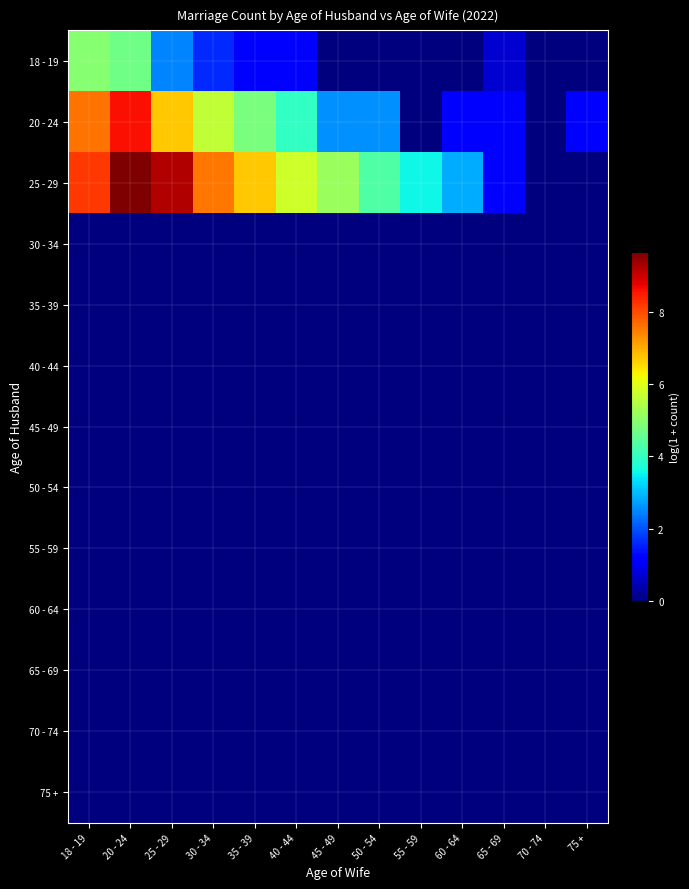

Reading right to left, transcribe all the data shown in this chart.

18 - 19: 75 +=0.0	70 - 74=0.0	65 - 69=0.7	60 - 64=0.0	55 - 59=0.0	50 - 54=0.0	45 - 49=0.0	40 - 44=1.1	35 - 39=1.1	30 - 34=1.6	25 - 29=2.5	20 - 24=4.7	18 - 19=5.0
20 - 24: 75 +=1.1	70 - 74=0.0	65 - 69=1.1	60 - 64=1.1	55 - 59=0.0	50 - 54=2.6	45 - 49=2.6	40 - 44=4.0	35 - 39=4.8	30 - 34=5.6	25 - 29=6.7	20 - 24=8.6	18 - 19=7.6
25 - 29: 75 +=0.0	70 - 74=0.0	65 - 69=1.1	60 - 64=2.8	55 - 59=3.6	50 - 54=4.3	45 - 49=5.2	40 - 44=5.8	35 - 39=6.7	30 - 34=7.6	25 - 29=9.2	20 - 24=9.7	18 - 19=8.2
30 - 34: 75 +=0.0	70 - 74=0.0	65 - 69=0.0	60 - 64=0.0	55 - 59=0.0	50 - 54=0.0	45 - 49=0.0	40 - 44=0.0	35 - 39=0.0	30 - 34=0.0	25 - 29=0.0	20 - 24=0.0	18 - 19=0.0
35 - 39: 75 +=0.0	70 - 74=0.0	65 - 69=0.0	60 - 64=0.0	55 - 59=0.0	50 - 54=0.0	45 - 49=0.0	40 - 44=0.0	35 - 39=0.0	30 - 34=0.0	25 - 29=0.0	20 - 24=0.0	18 - 19=0.0
40 - 44: 75 +=0.0	70 - 74=0.0	65 - 69=0.0	60 - 64=0.0	55 - 59=0.0	50 - 54=0.0	45 - 49=0.0	40 - 44=0.0	35 - 39=0.0	30 - 34=0.0	25 - 29=0.0	20 - 24=0.0	18 - 19=0.0
45 - 49: 75 +=0.0	70 - 74=0.0	65 - 69=0.0	60 - 64=0.0	55 - 59=0.0	50 - 54=0.0	45 - 49=0.0	40 - 44=0.0	35 - 39=0.0	30 - 34=0.0	25 - 29=0.0	20 - 24=0.0	18 - 19=0.0
50 - 54: 75 +=0.0	70 - 74=0.0	65 - 69=0.0	60 - 64=0.0	55 - 59=0.0	50 - 54=0.0	45 - 49=0.0	40 - 44=0.0	35 - 39=0.0	30 - 34=0.0	25 - 29=0.0	20 - 24=0.0	18 - 19=0.0
55 - 59: 75 +=0.0	70 - 74=0.0	65 - 69=0.0	60 - 64=0.0	55 - 59=0.0	50 - 54=0.0	45 - 49=0.0	40 - 44=0.0	35 - 39=0.0	30 - 34=0.0	25 - 29=0.0	20 - 24=0.0	18 - 19=0.0
60 - 64: 75 +=0.0	70 - 74=0.0	65 - 69=0.0	60 - 64=0.0	55 - 59=0.0	50 - 54=0.0	45 - 49=0.0	40 - 44=0.0	35 - 39=0.0	30 - 34=0.0	25 - 29=0.0	20 - 24=0.0	18 - 19=0.0
65 - 69: 75 +=0.0	70 - 74=0.0	65 - 69=0.0	60 - 64=0.0	55 - 59=0.0	50 - 54=0.0	45 - 49=0.0	40 - 44=0.0	35 - 39=0.0	30 - 34=0.0	25 - 29=0.0	20 - 24=0.0	18 - 19=0.0
70 - 74: 75 +=0.0	70 - 74=0.0	65 - 69=0.0	60 - 64=0.0	55 - 59=0.0	50 - 54=0.0	45 - 49=0.0	40 - 44=0.0	35 - 39=0.0	30 - 34=0.0	25 - 29=0.0	20 - 24=0.0	18 - 19=0.0
75 +: 75 +=0.0	70 - 74=0.0	65 - 69=0.0	60 - 64=0.0	55 - 59=0.0	50 - 54=0.0	45 - 49=0.0	40 - 44=0.0	35 - 39=0.0	30 - 34=0.0	25 - 29=0.0	20 - 24=0.0	18 - 19=0.0